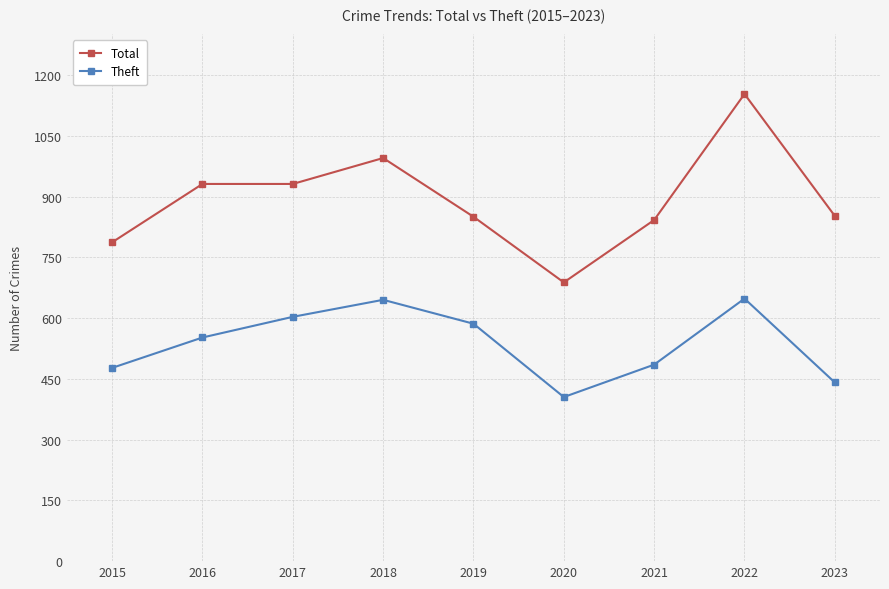

What is the difference between the second highest and second lowest values in the Theft series?

204